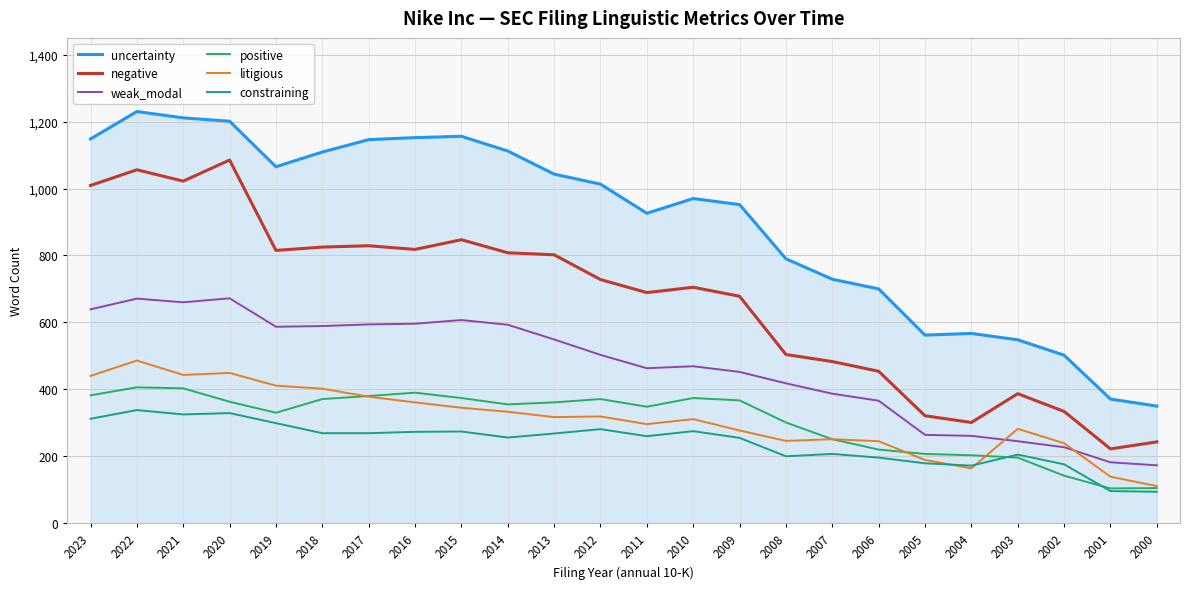

Is the value of uncertainty at 2021 greater than the value of litigious at 2021?

Yes